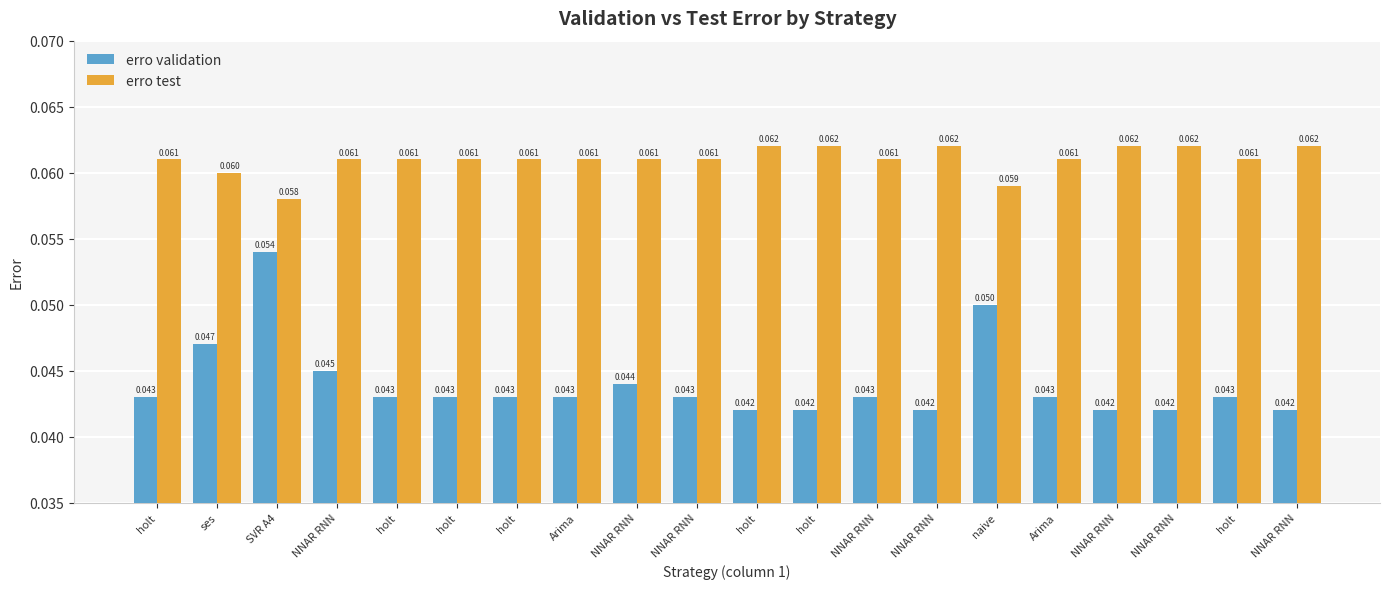

At which category is the sum across all series the highest?

SVR A4